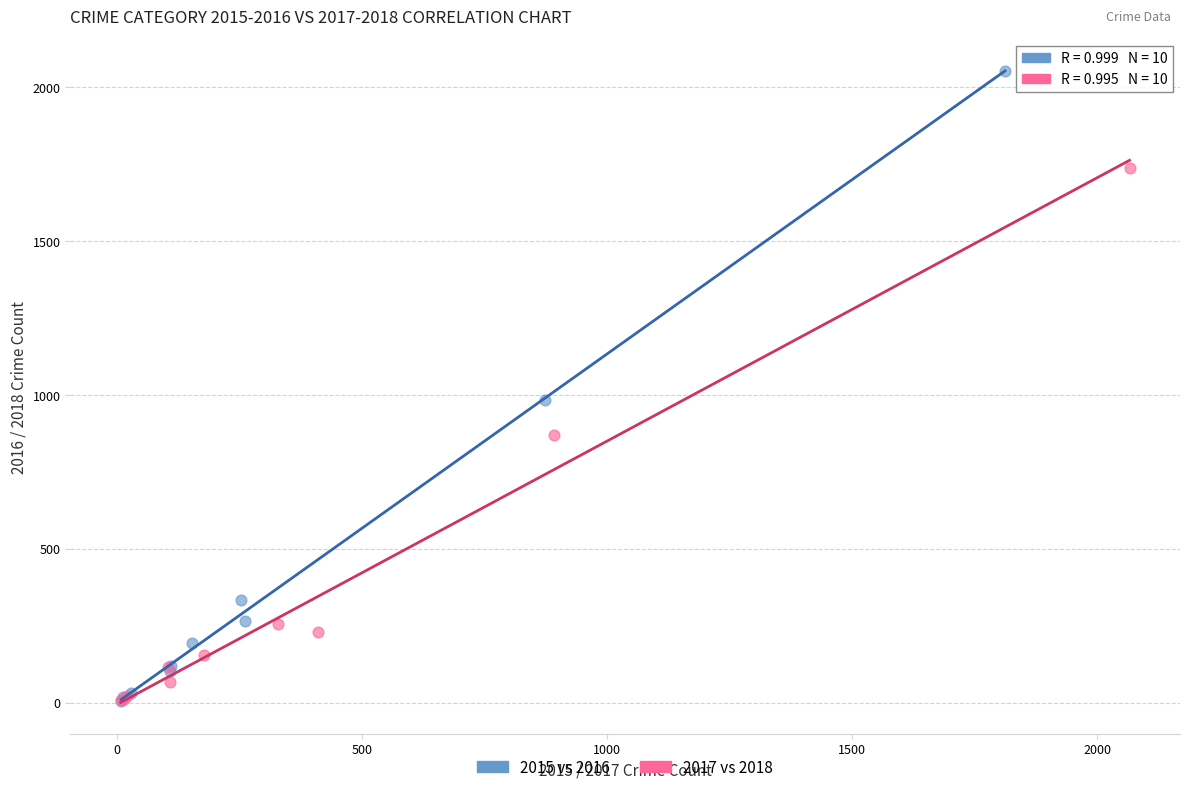

Which series has the widest spread of Y values?

2015 vs 2016